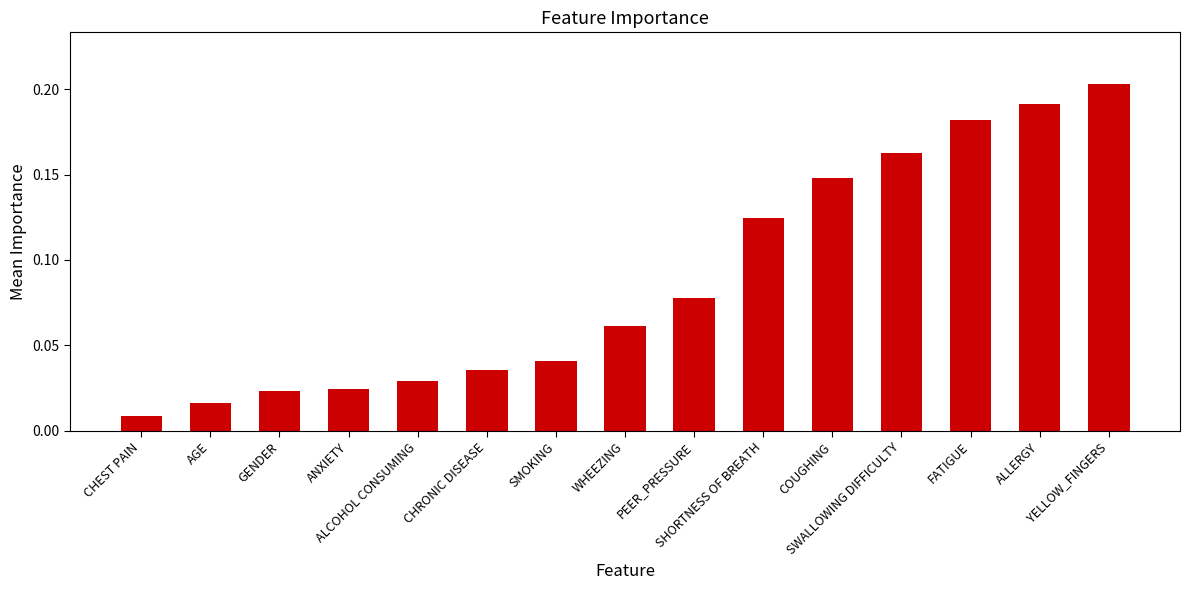

Is it true that the value at CHEST PAIN is 0.0?

False